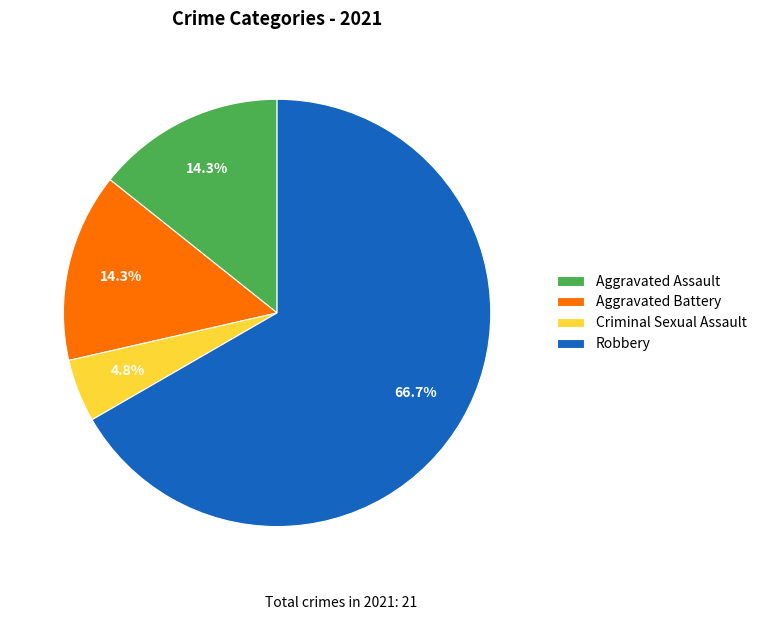

The Aggravated Assault slice represents 20% of the pie. True or false?

False